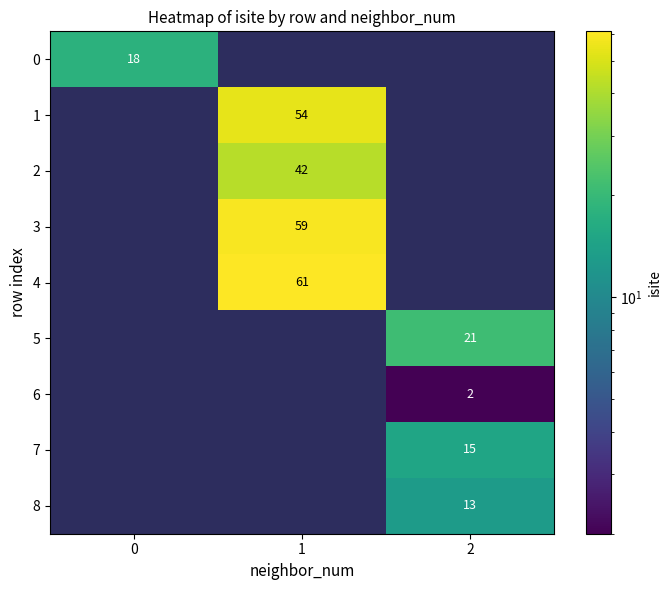

True or false: 0 has a value of 7.7 at 0.

False